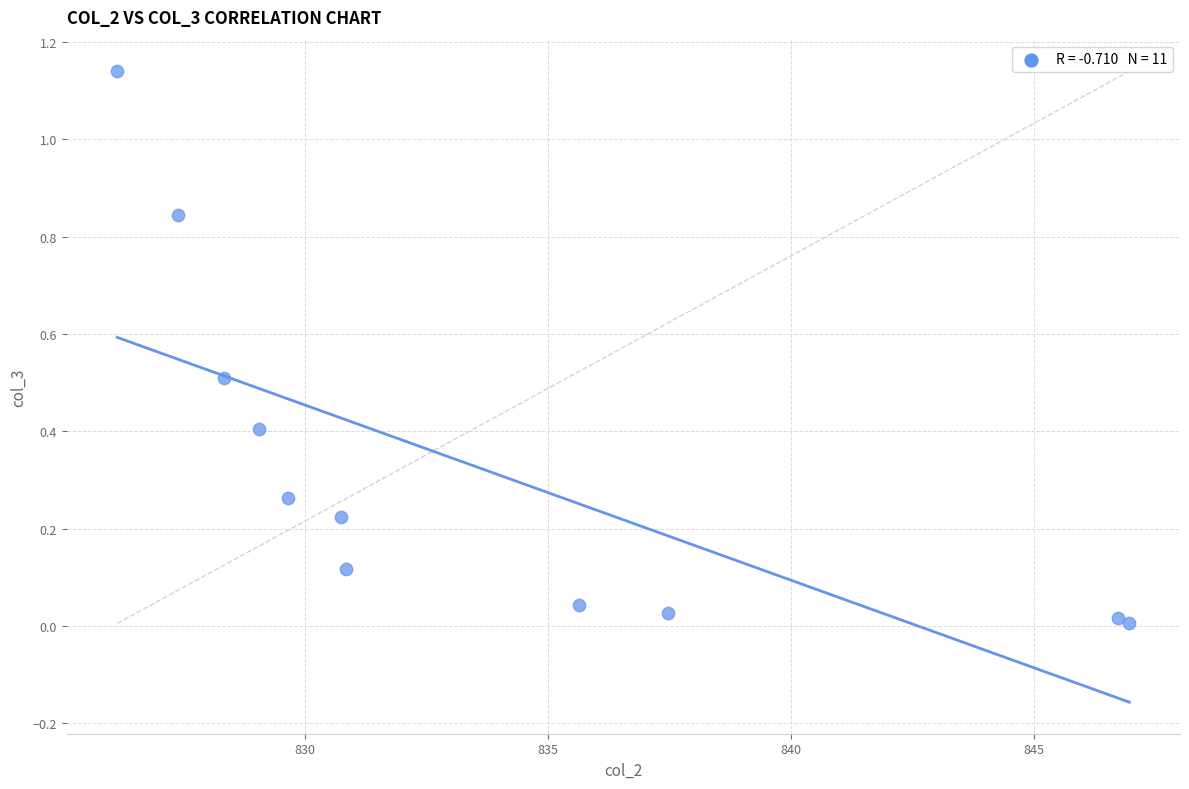

What is the range of X values (max minus min)?

20.8